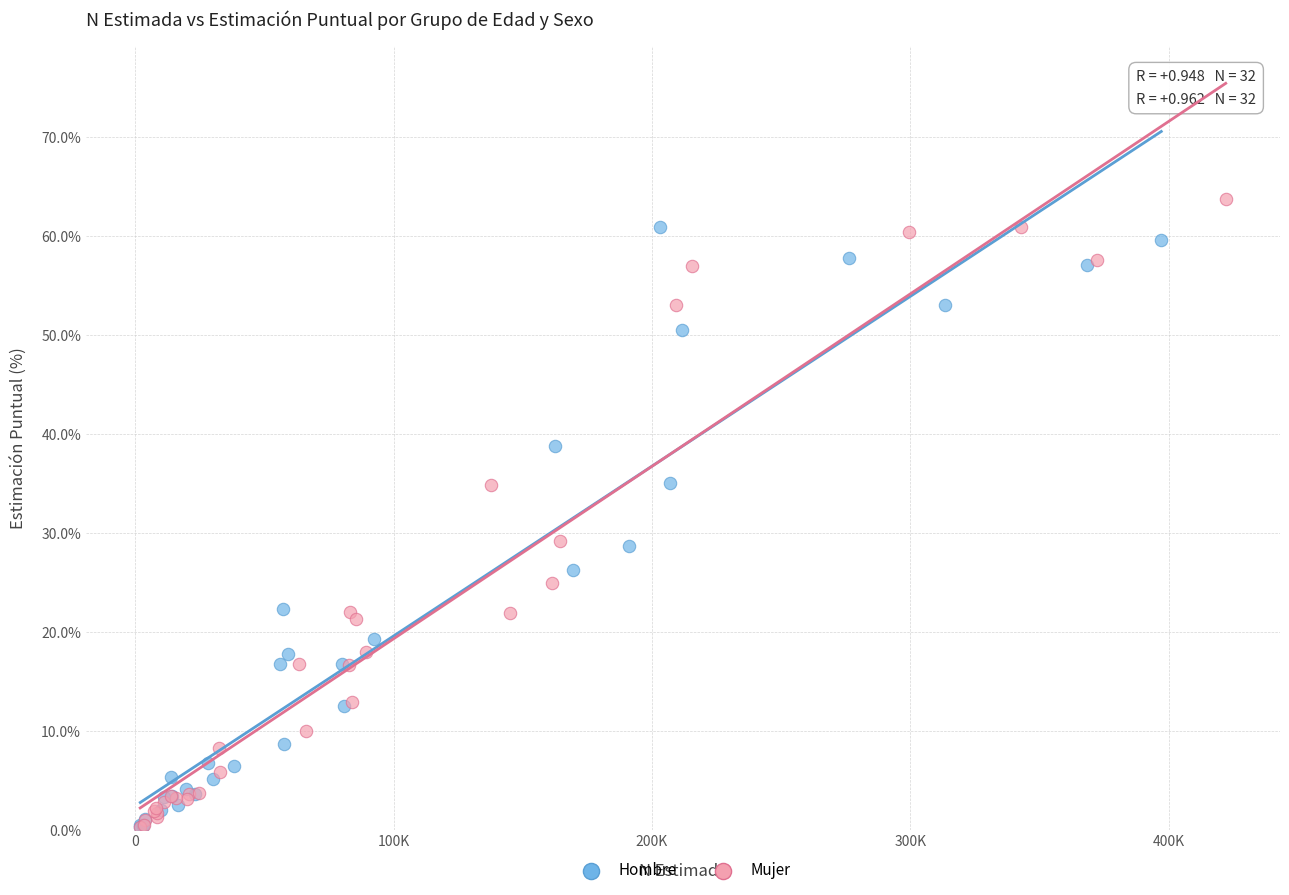

Which series contains the highest Y value?

Mujer